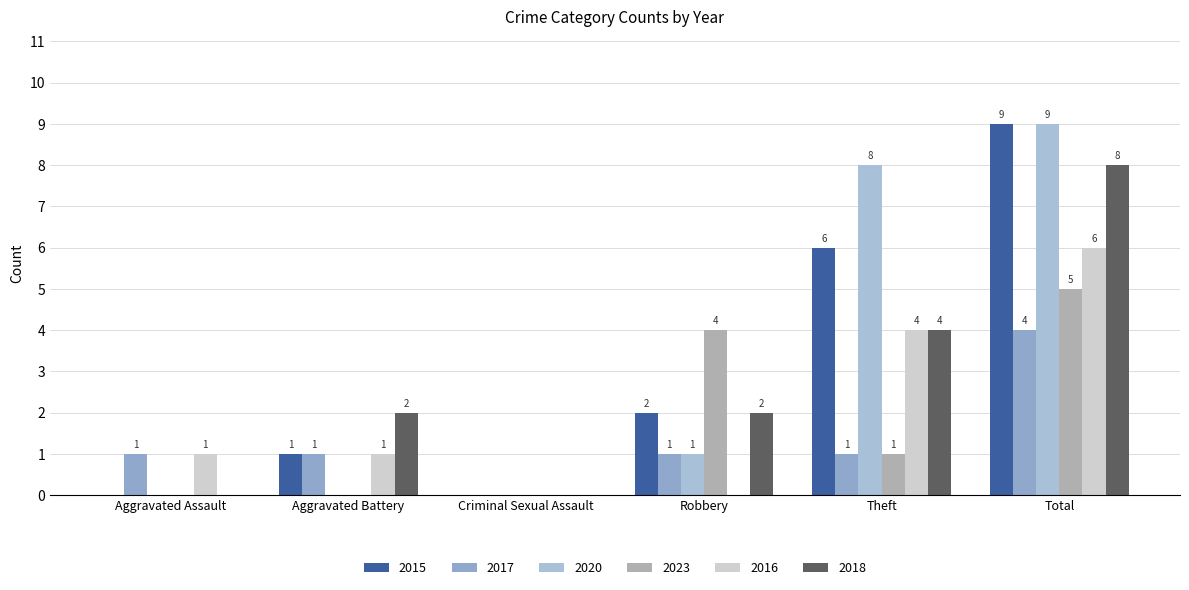

What is the label of the 6th bar from the left?

Total